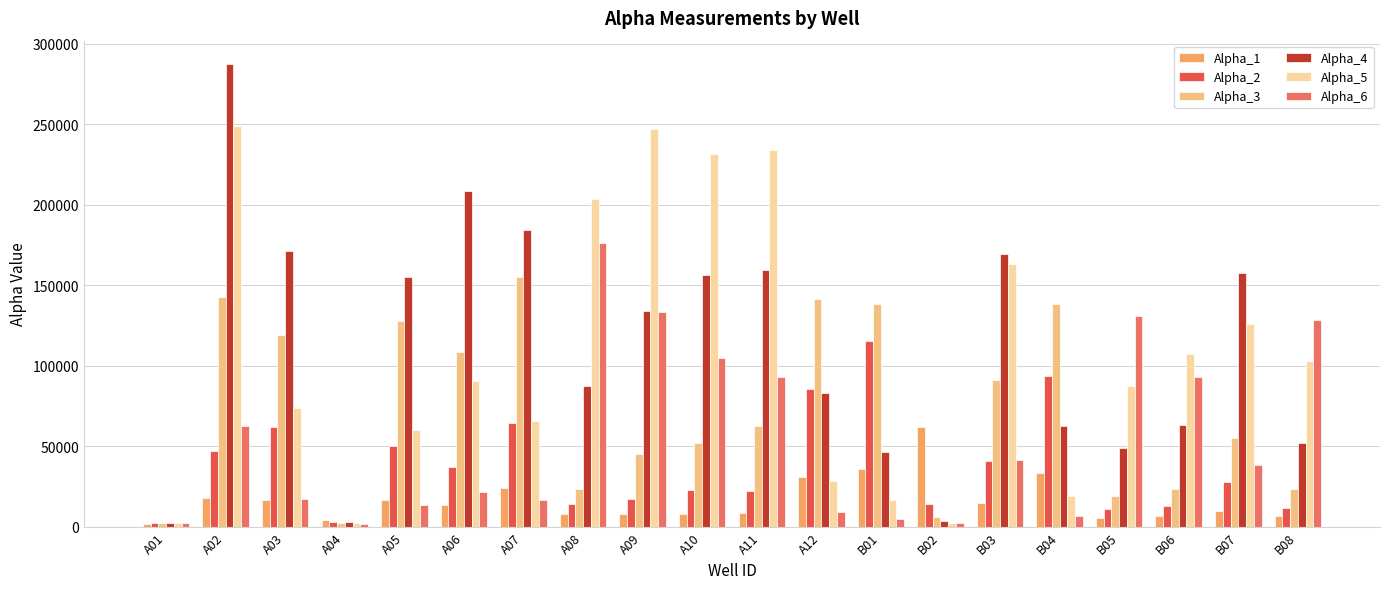

Reading left to right, what are all the values shown in this chart?

Alpha_1: 1873	17732	16331	4152	16649	13189	23745	7932	7908	7891	8561	30788	35718	61834	14743	33284	5618	6630	9655	6912
Alpha_2: 1976	46940	61894	3003	49843	37142	64492	13950	17019	23053	22260	85204	115297	13954	40715	93674	11139	12982	27953	11672
Alpha_3: 1985	142566	119072	2241	127664	108175	154977	23525	45040	52065	62271	141087	138306	5729	90928	138394	19275	23464	54971	23332
Alpha_4: 2225	287411	171114	3109	154822	208568	184039	87512	133625	156161	159192	83147	46358	3488	169059	62760	48965	63421	157237	52098
Alpha_5: 2303	248694	73909	2088	60105	90386	65494	203304	247169	231341	234003	28444	16693	2296	162920	19061	87471	106938	125622	102559
Alpha_6: 2546	62344	17289	1956	13549	21447	16761	176431	133315	104442	92675	9293	5026	2067	41232	6497	130636	92873	38099	128619